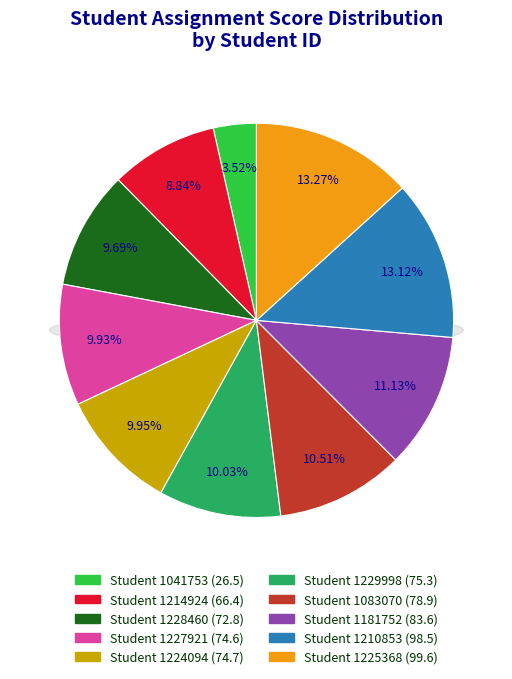

The 1225368 slice represents 1% of the pie. True or false?

False